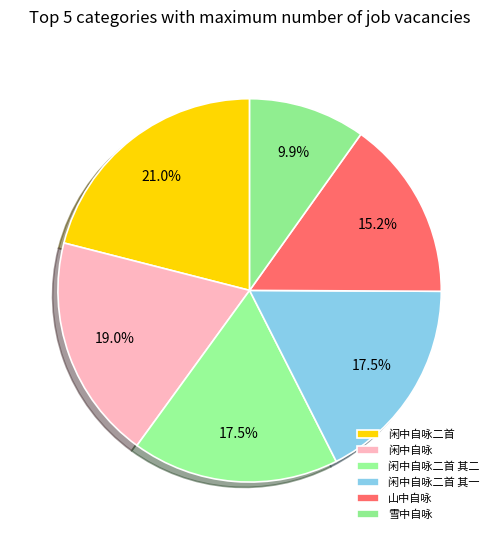

What portion of the pie excludes 闲中自咏?

81.0%